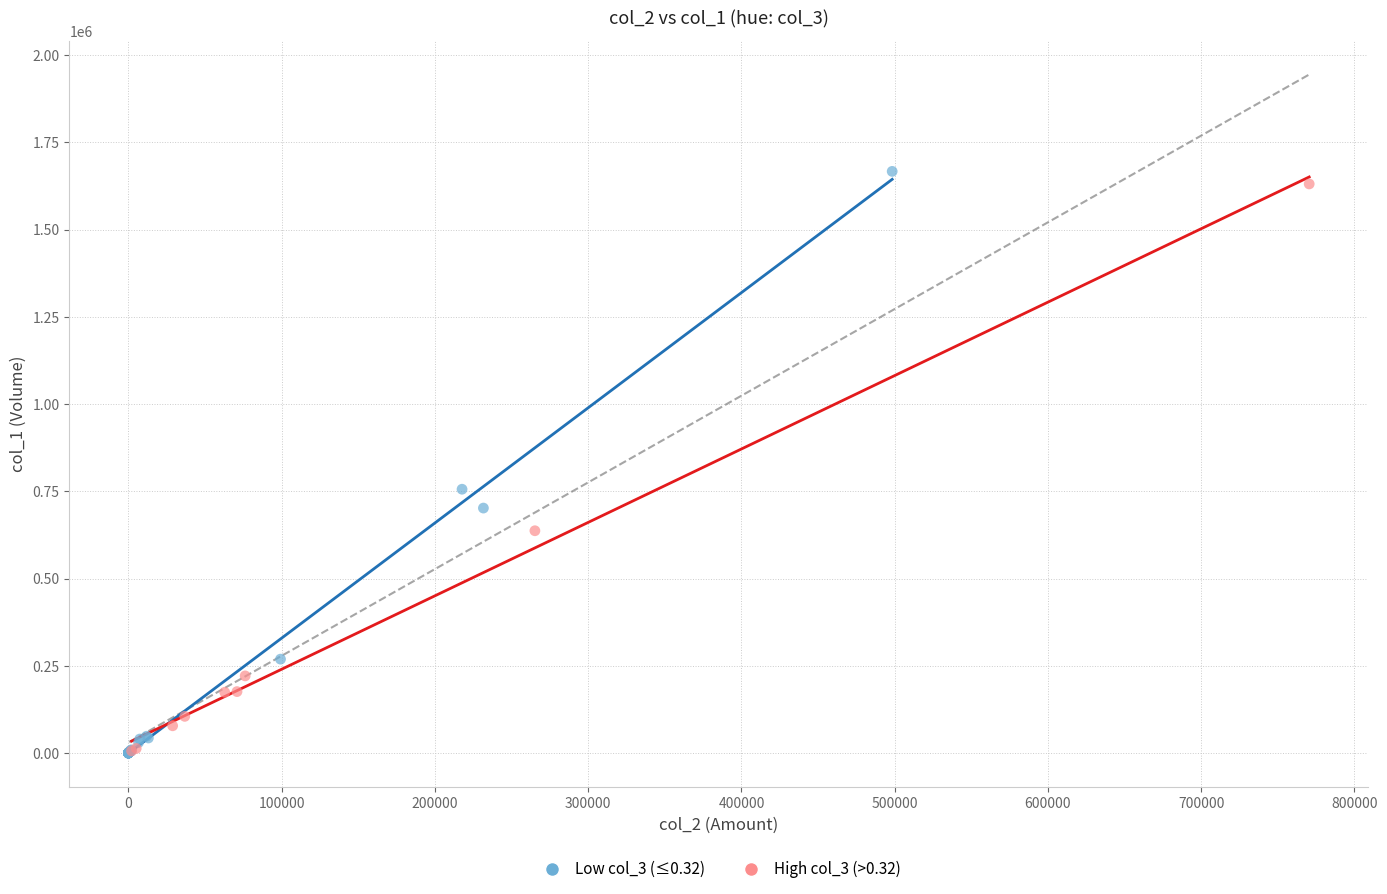

Which series has the widest spread of Y values?

Low col_3 (≤0.32)